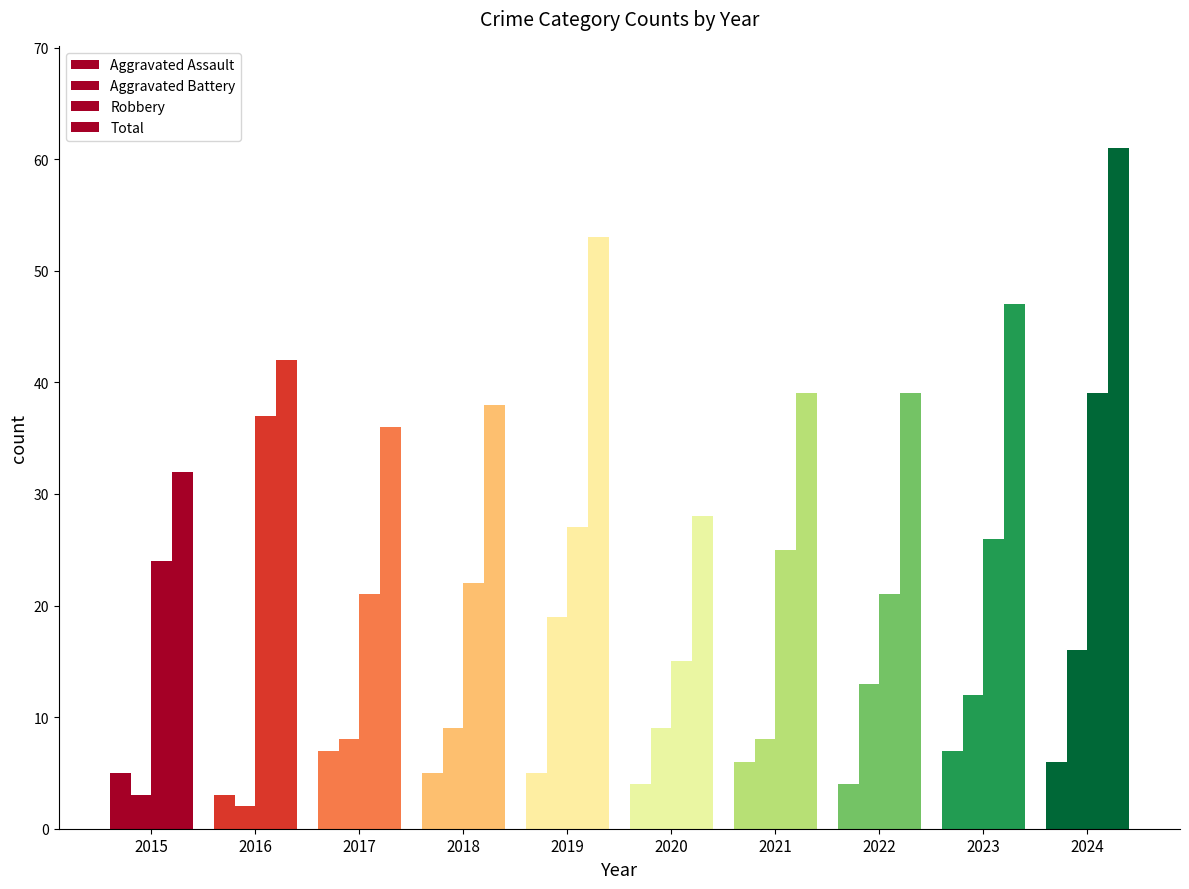

What is the difference between the highest and lowest values at 2022?

35